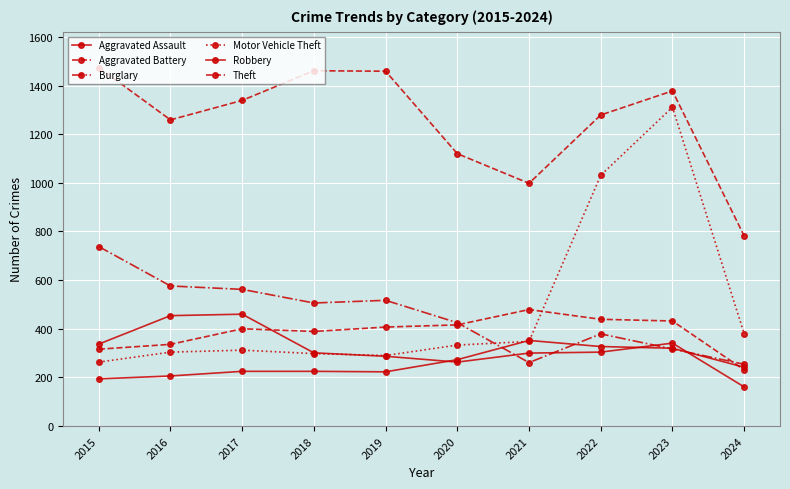

Is this an area chart (filled region under the line)?

No